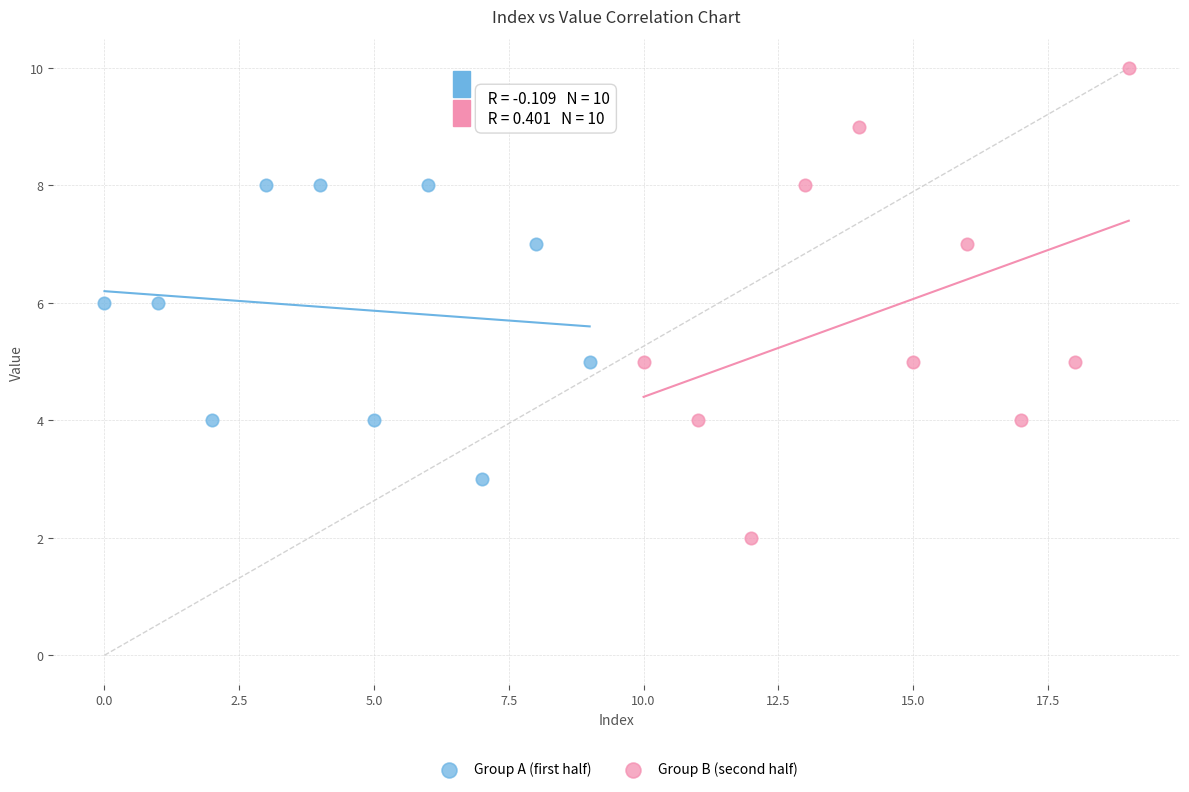

Which series has the widest spread of Y values?

Group B (second half)